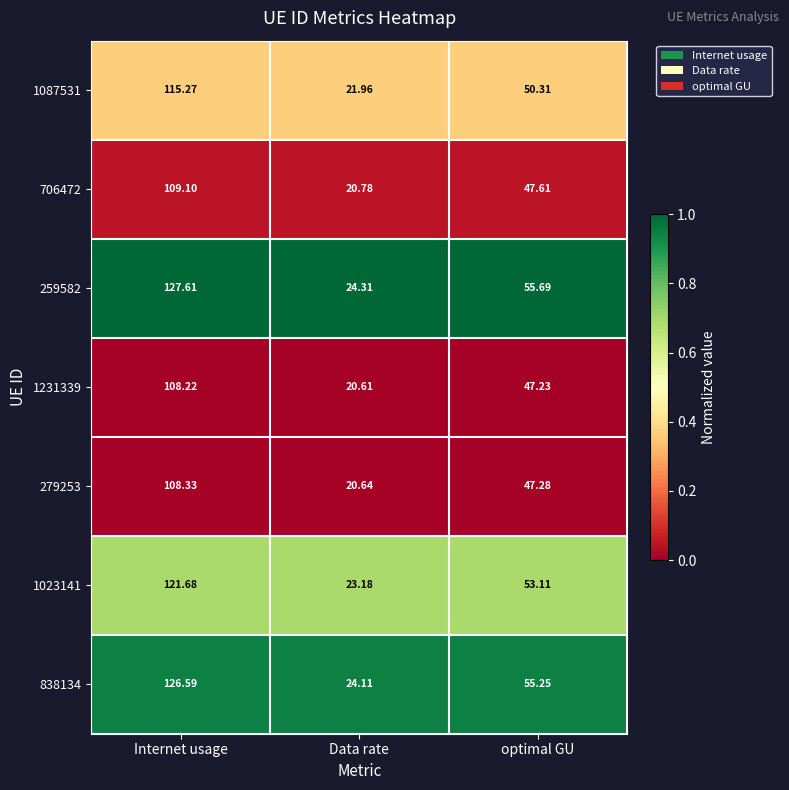

Where does the 706472 series first go above 47?

Internet usage